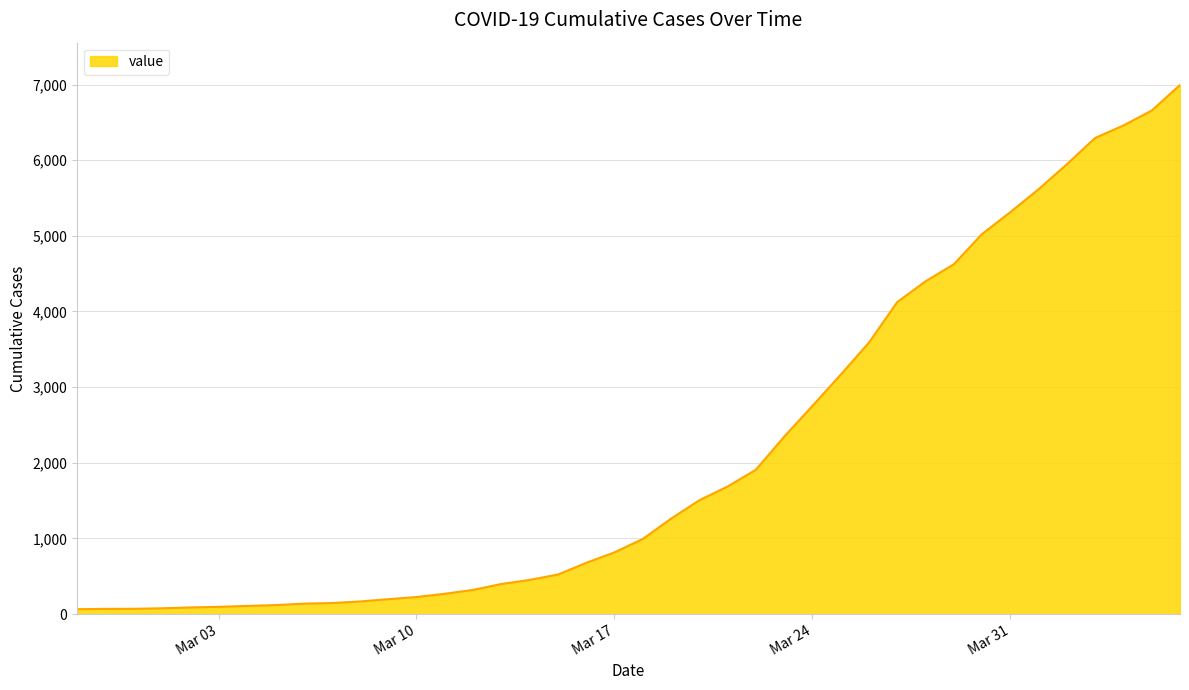

What is the difference between the maximum and minimum values?

6930